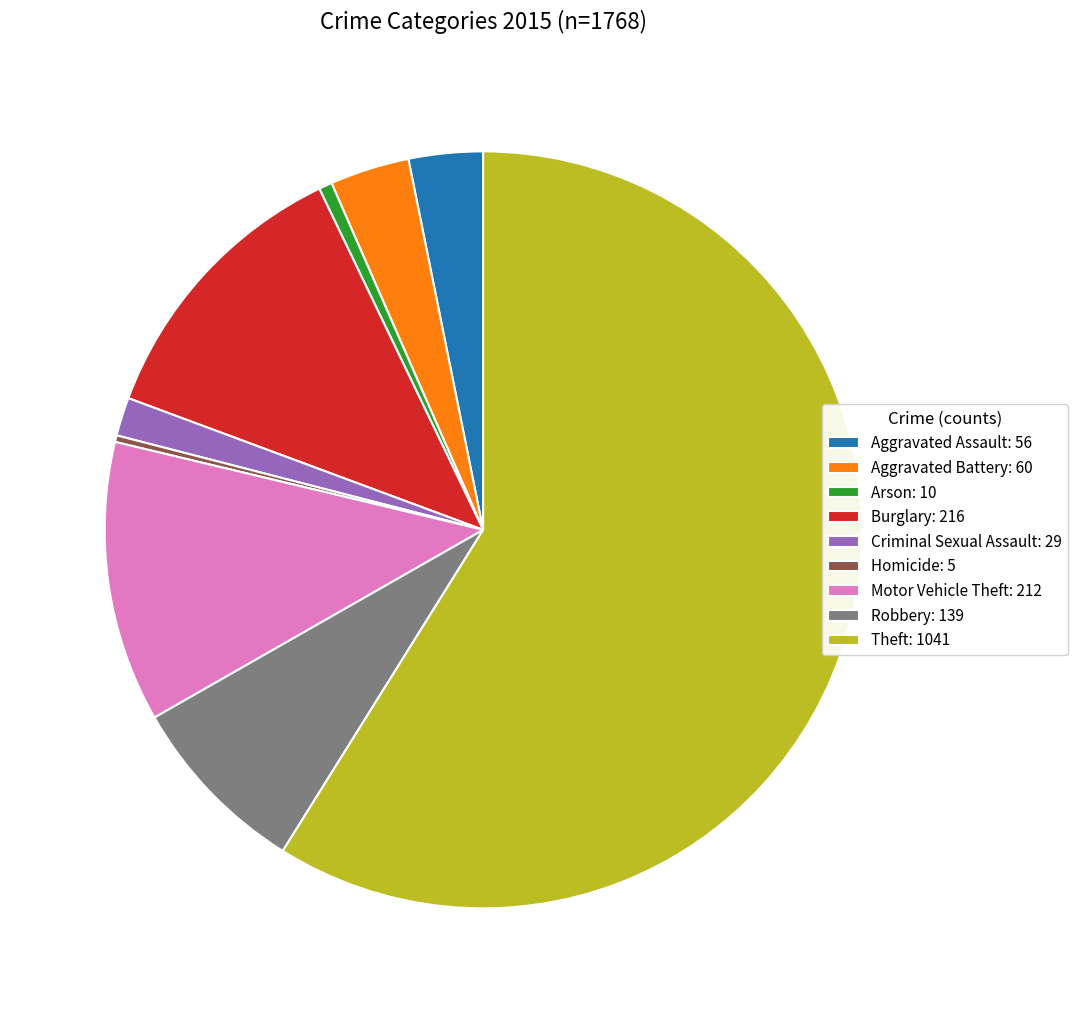

Which has a higher value, Burglary or Theft?

Theft